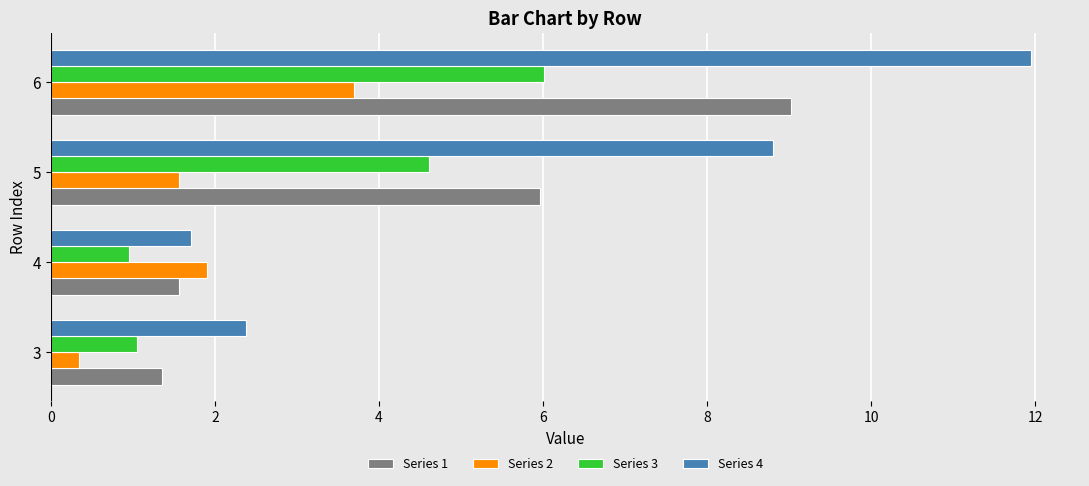

True or false: Series 4 has a value of 8.8 at 5.

True